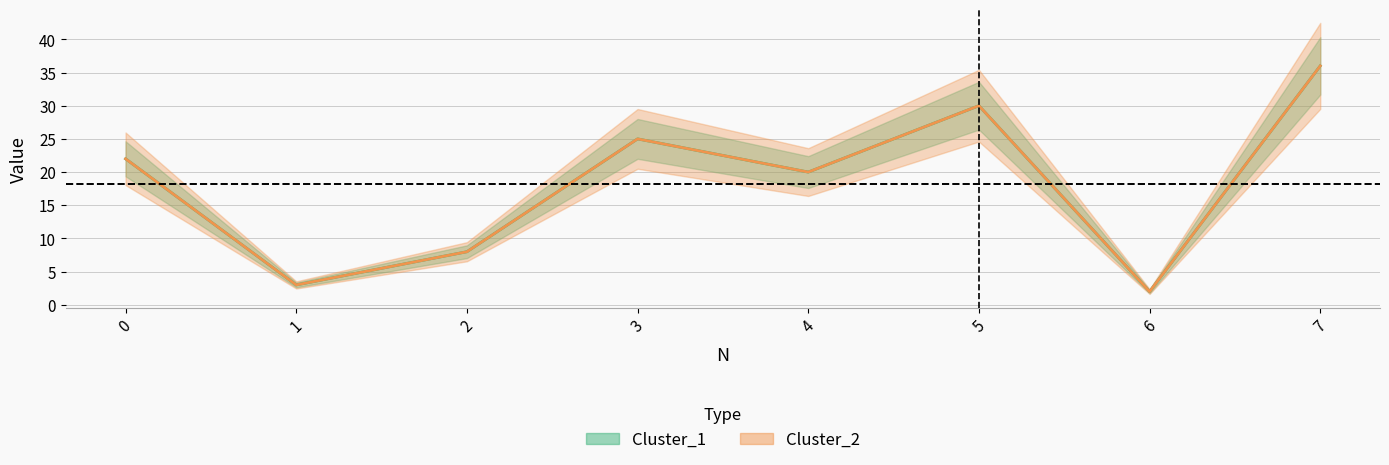

Reading left to right, what are all the values shown in this chart?

Cluster_1: 0=22	1=3	2=8	3=25	4=20	5=30	6=2	7=36
Cluster_2: 0=22	1=3	2=8	3=25	4=20	5=30	6=2	7=36